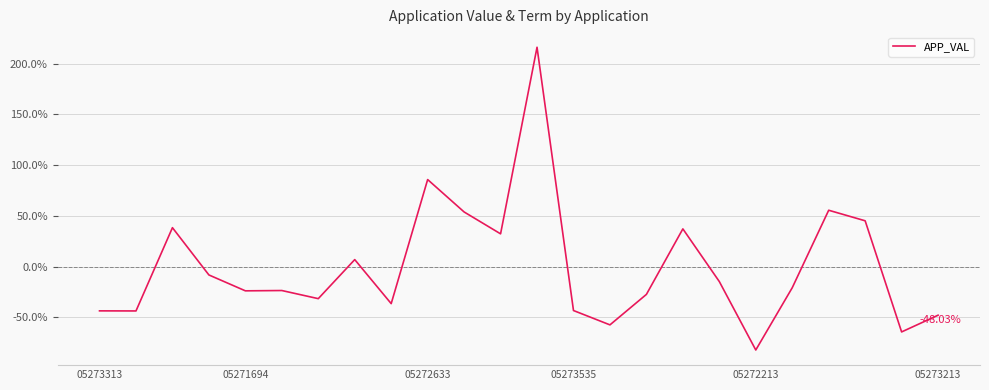

Does the chart have visible grid lines?

Yes